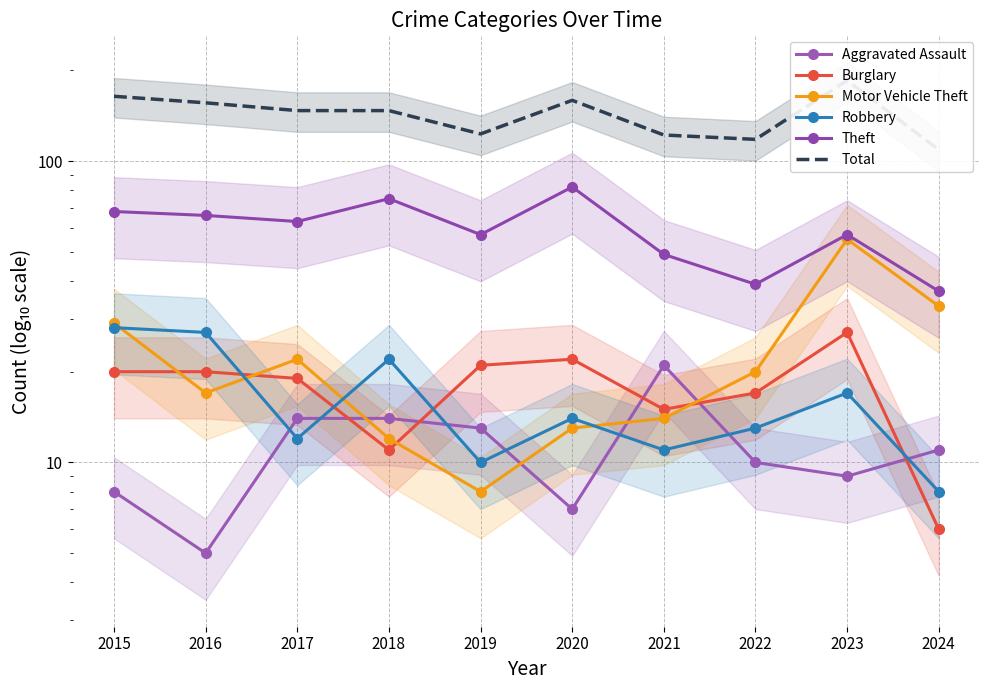

Reading left to right, list all the values displayed in this chart.

Aggravated Assault: 2015=8	2016=5	2017=14	2018=14	2019=13	2020=7	2021=21	2022=10	2023=9	2024=11
Burglary: 2015=20	2016=20	2017=19	2018=11	2019=21	2020=22	2021=15	2022=17	2023=27	2024=6
Motor Vehicle Theft: 2015=29	2016=17	2017=22	2018=12	2019=8	2020=13	2021=14	2022=20	2023=55	2024=33
Robbery: 2015=28	2016=27	2017=12	2018=22	2019=10	2020=14	2021=11	2022=13	2023=17	2024=8
Theft: 2015=68	2016=66	2017=63	2018=75	2019=57	2020=82	2021=49	2022=39	2023=57	2024=37
Total: 2015=164	2016=156	2017=147	2018=147	2019=123	2020=159	2021=122	2022=118	2023=185	2024=109